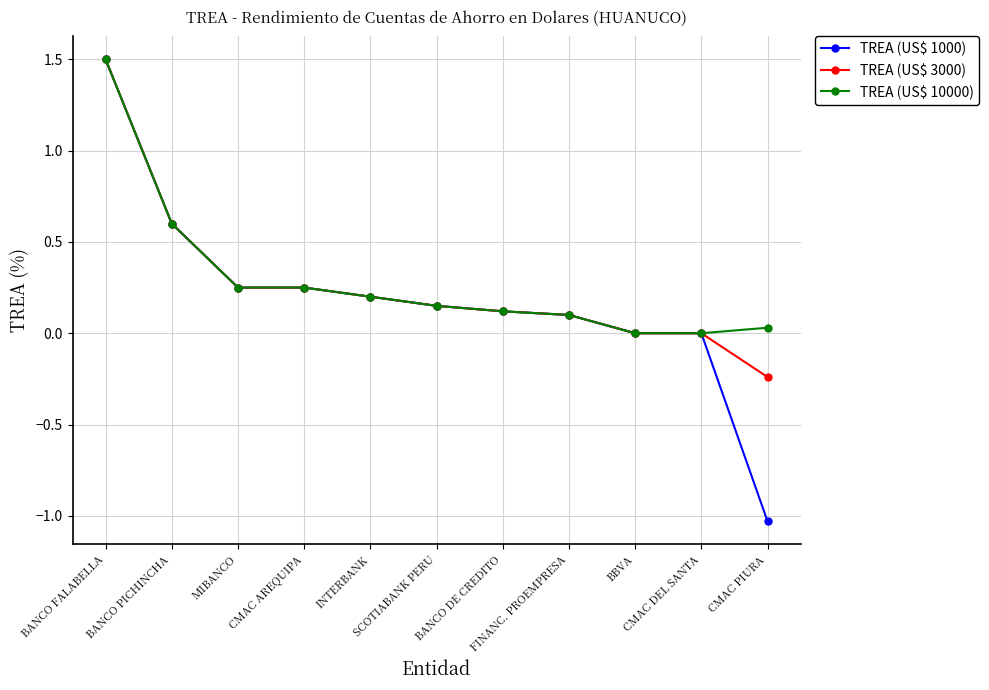

What is the maximum value shown in the chart?

1.5